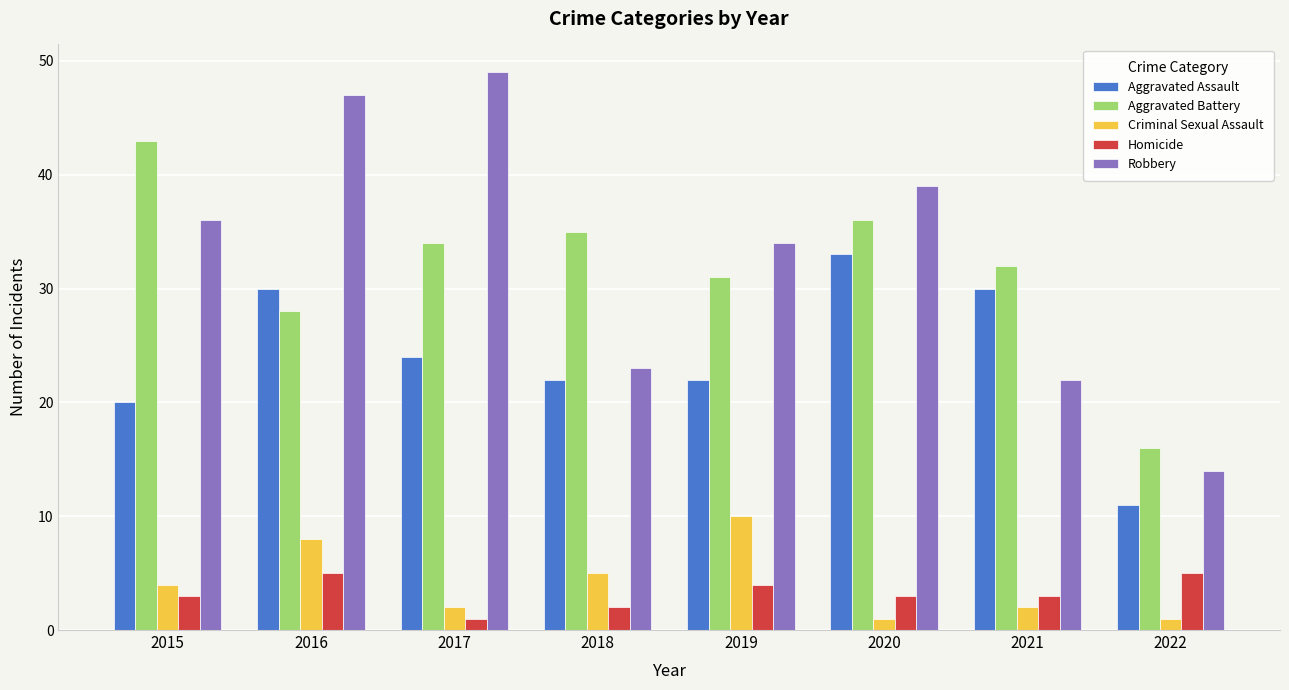

Reading right to left, list all the values displayed in this chart.

Aggravated Assault: 11	30	33	22	22	24	30	20
Aggravated Battery: 16	32	36	31	35	34	28	43
Criminal Sexual Assault: 1	2	1	10	5	2	8	4
Homicide: 5	3	3	4	2	1	5	3
Robbery: 14	22	39	34	23	49	47	36